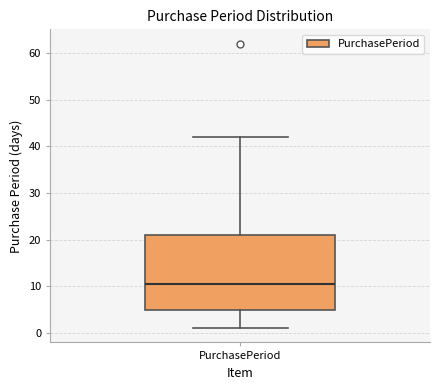

Read this box plot against the y-axis: the position of the median line, the range covered by the box, and the ends of both whiskers. The values are not printed on the chart, so give them approximately, as read against the axis.

median 11, box 5 to 21, whiskers 1 to 42